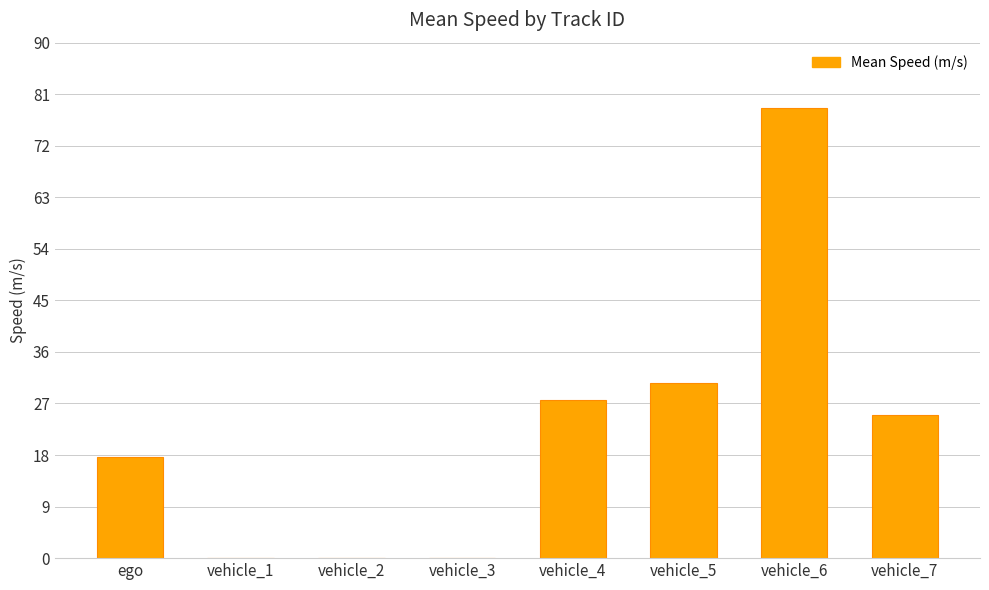

What is the sum of the values at vehicle_4 and vehicle_7?

52.5